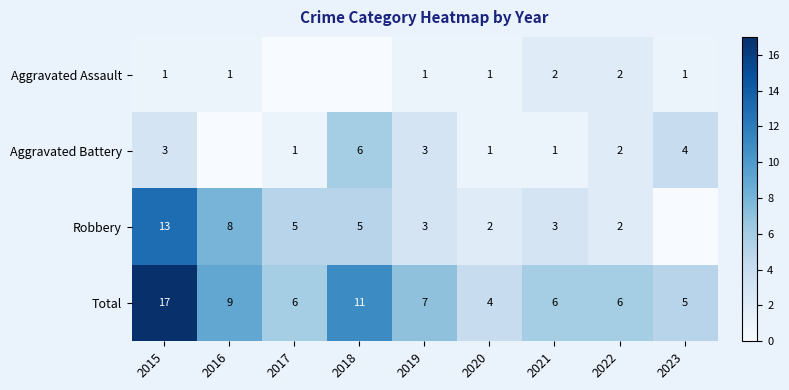

Is it true that Aggravated Assault equals 3 at 2022?

False